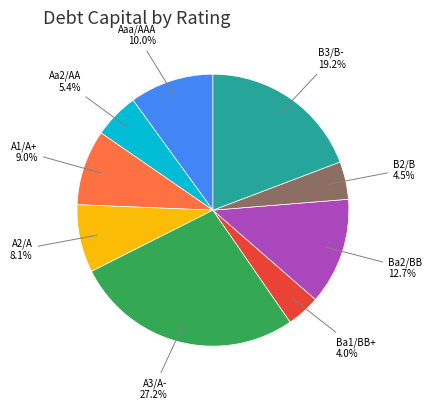

Does any single category account for the majority?

No